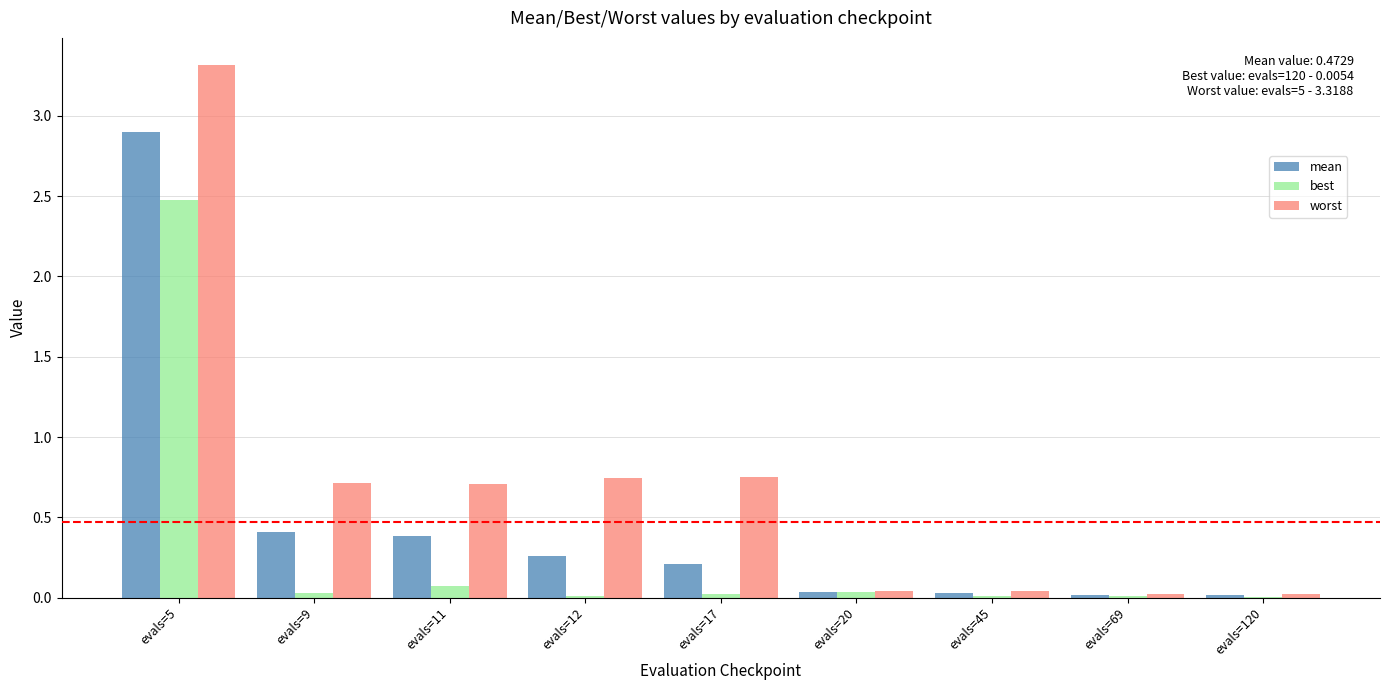

True or false: best has a value of 0.0 at evals=120.

True